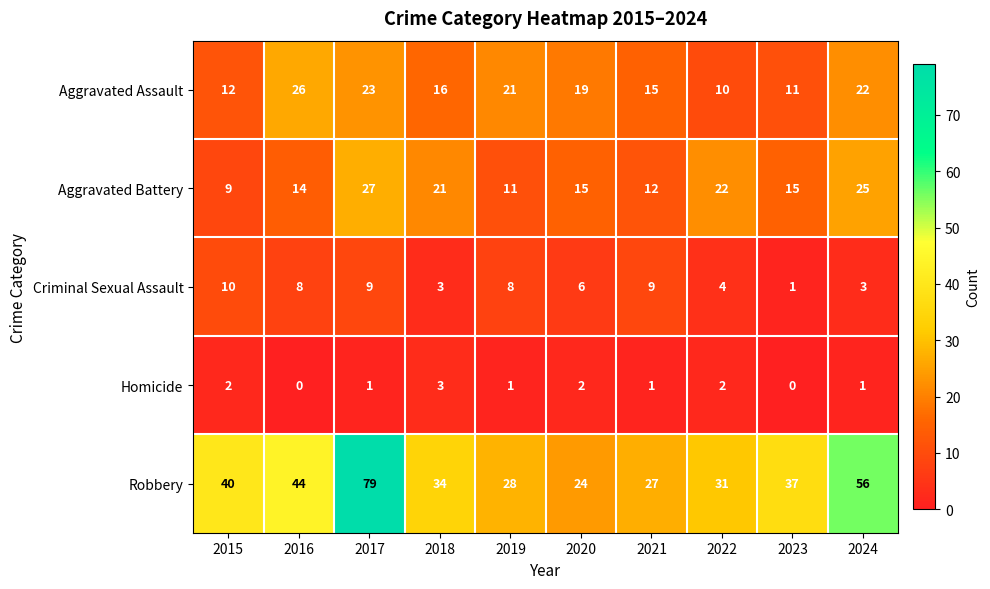

Which series has the largest total across all categories?

Robbery